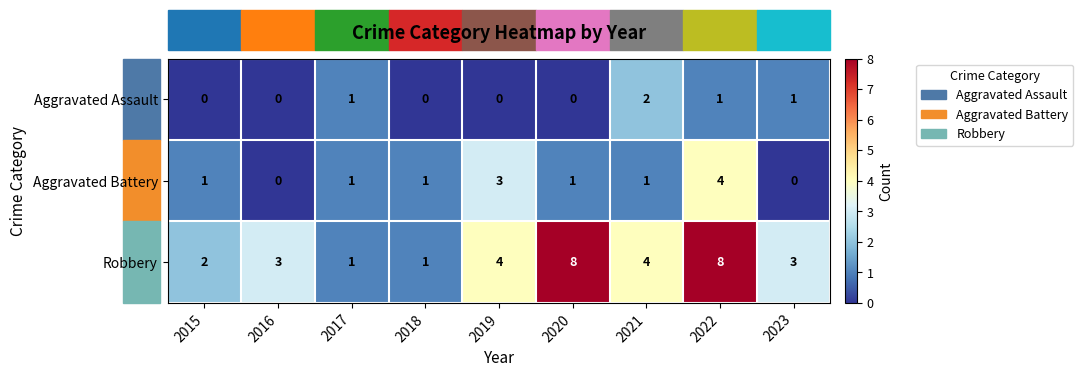

How many values in the Robbery series are below 3?

3